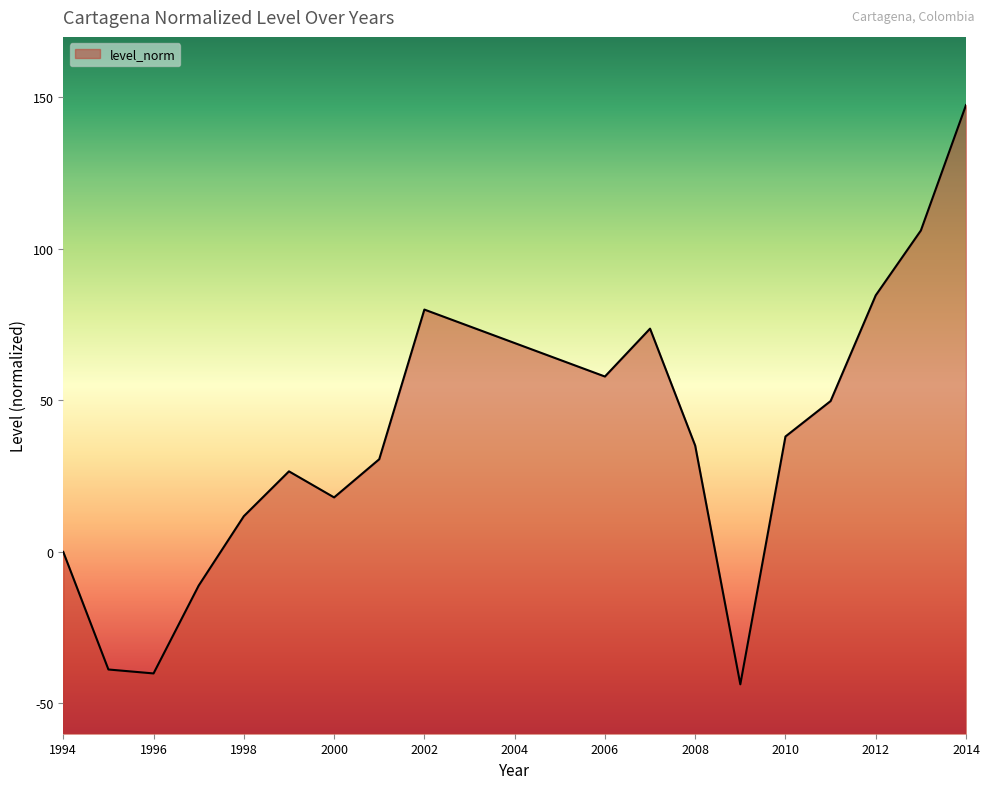

What is the value of the 10th point from the left?

57.9